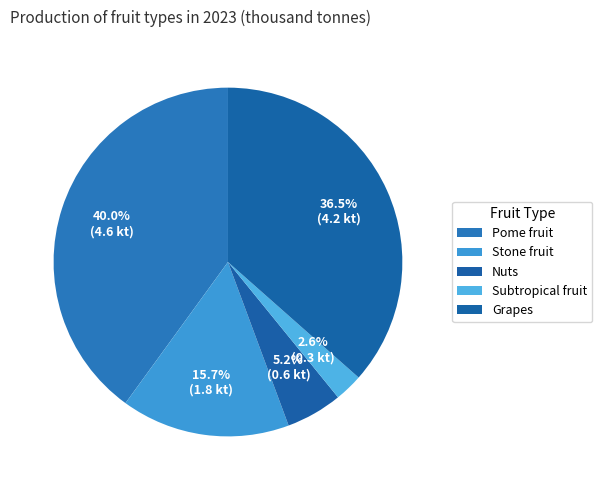

Is there any slice that represents more than half of the pie?

No